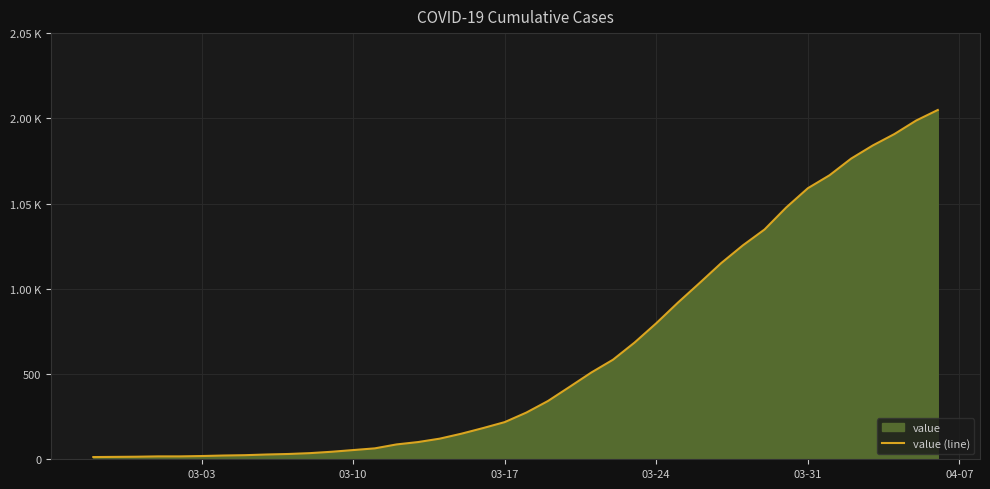

Reading right to left, transcribe all the data shown in this chart.

2049	1987	1908	1841	1764	1666	1590	1477	1348	1255	1151	1034	919	798	685	584	509	425	342	274	218	183	150	121	101	87	64	54	44	36	31	28	24	22	19	17	17	15	14	13